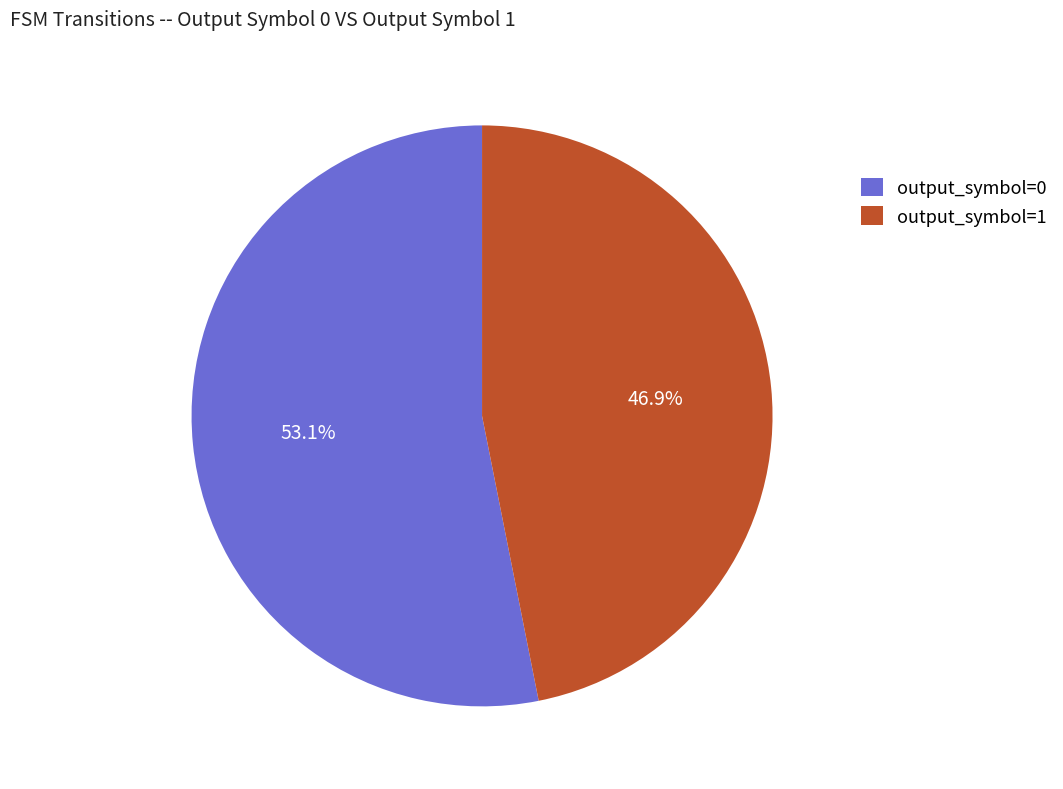

Does any single category account for the majority?

Yes